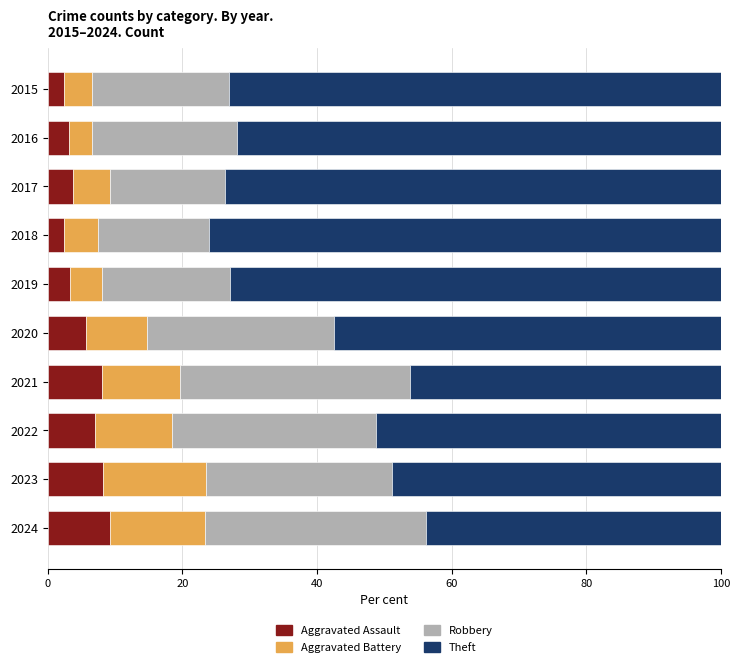

What is the difference between the second highest and second lowest values in the Aggravated Assault series?

5.7